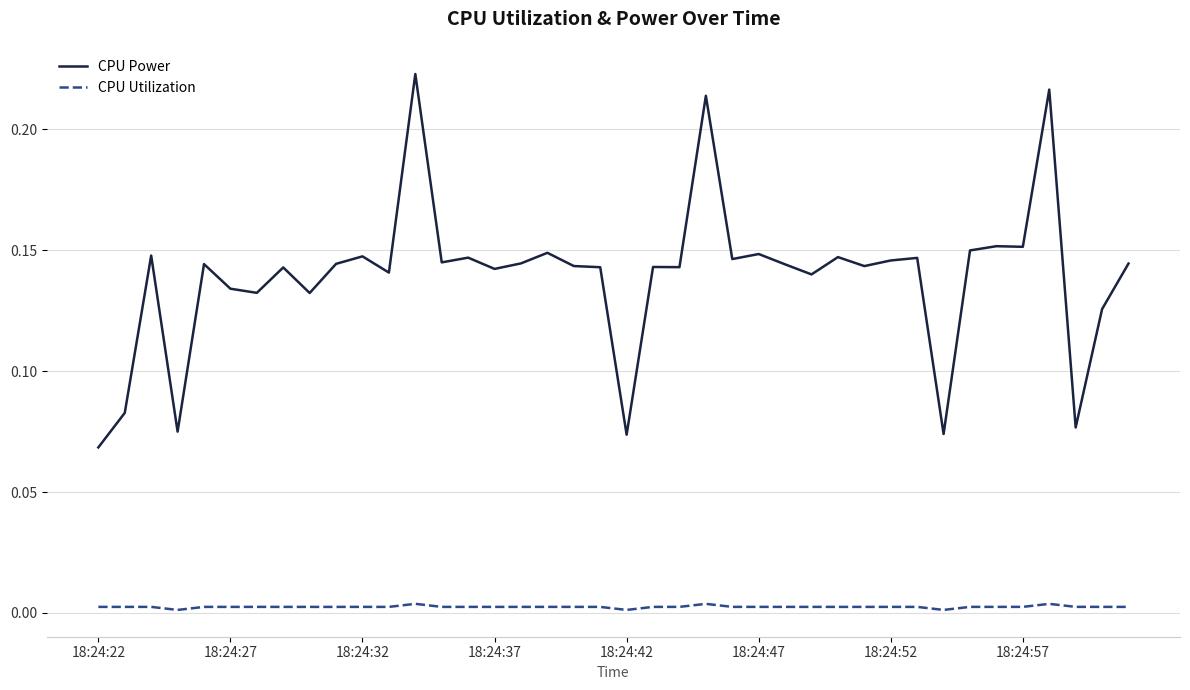

Which series has the widest spread of values?

CPU Power